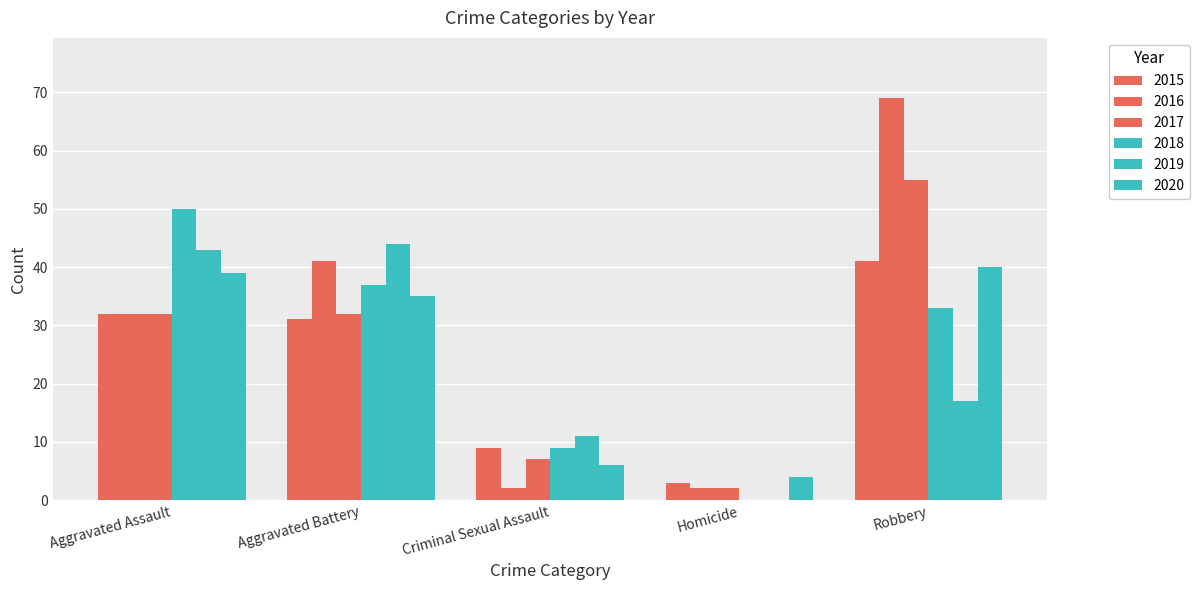

Are the bars horizontal?

No